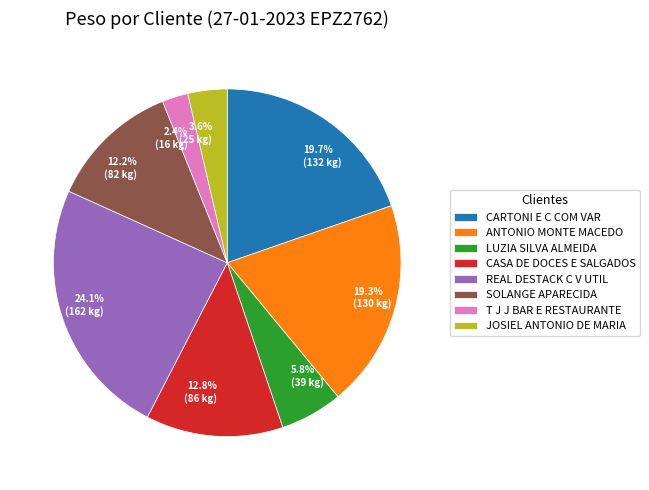

What percentage is the LUZIA SILVA ALMEIDA slice, to the nearest percent?

6%